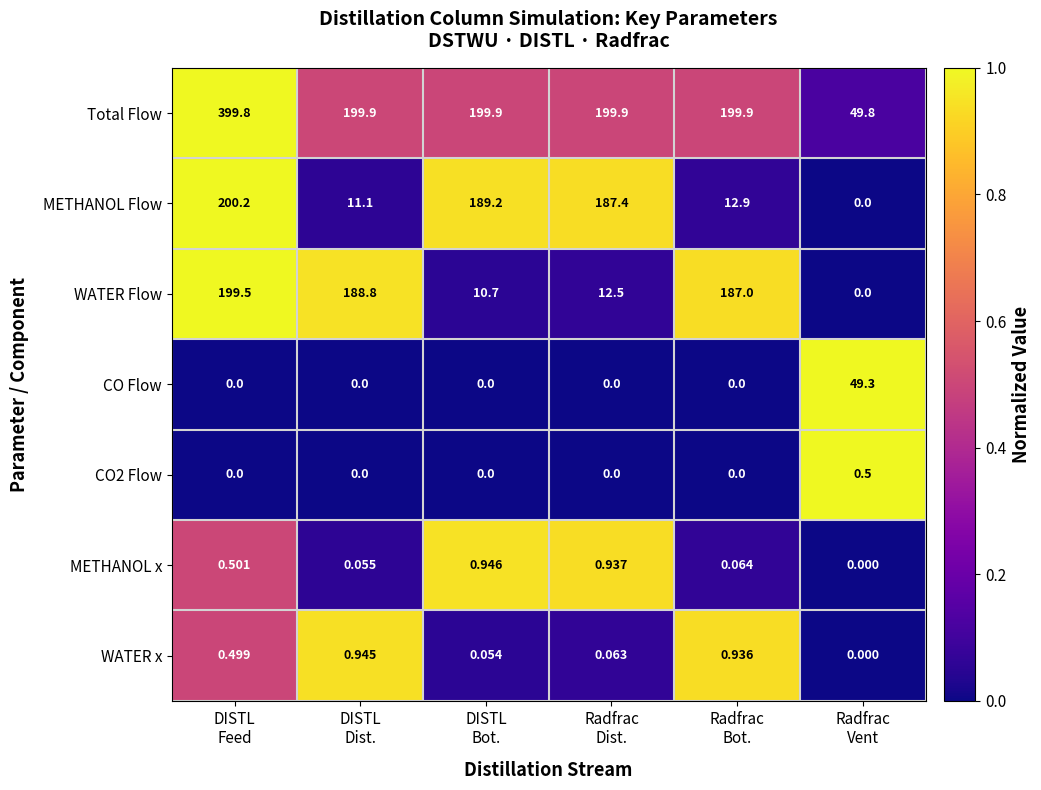

Which series has the largest total across all categories?

Total Flow